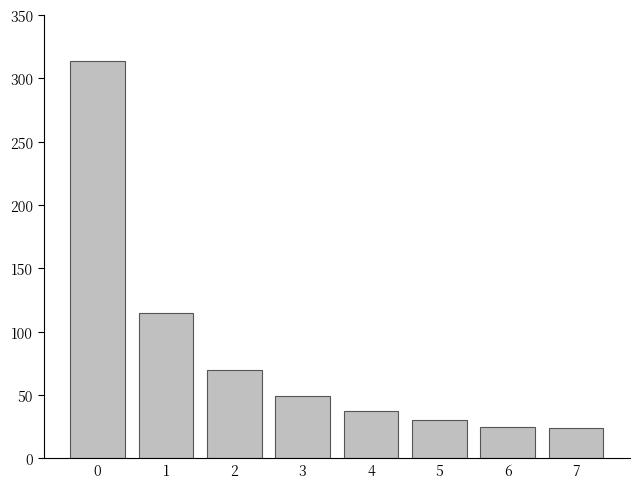

How many distinct data groups are displayed?

1